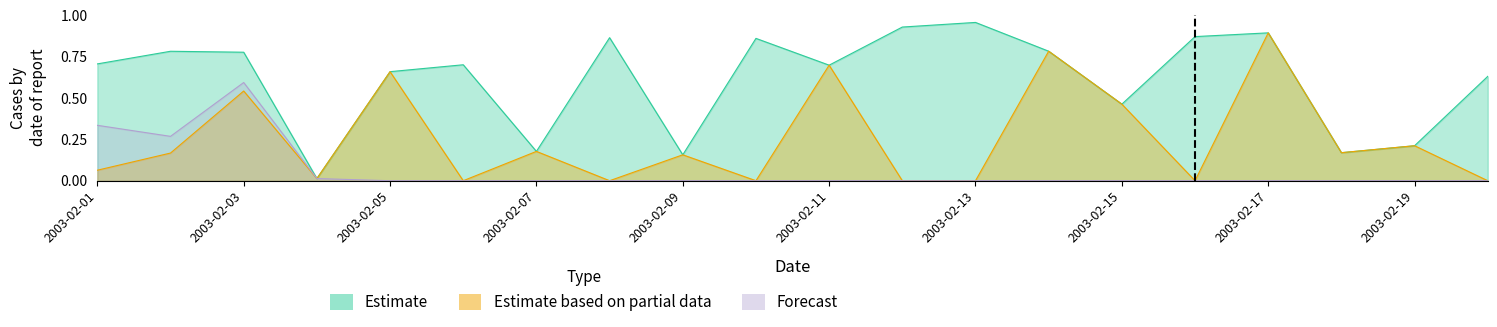

What is the spread (max minus min) of values at 2003-02-13?

1.0